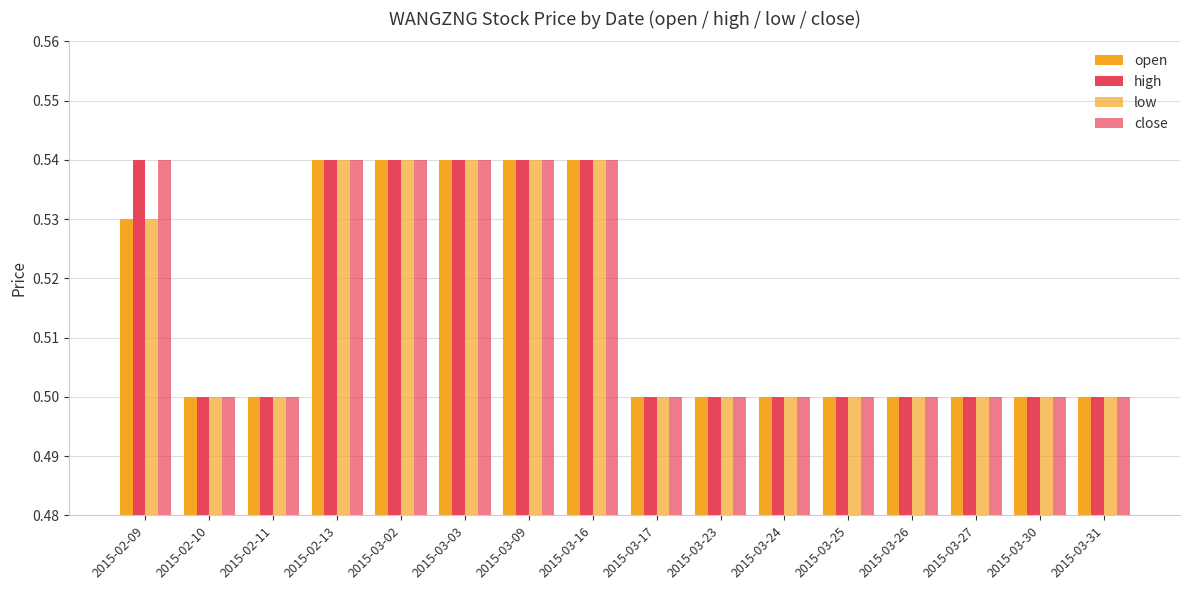

Count the number of categories in the chart.

16